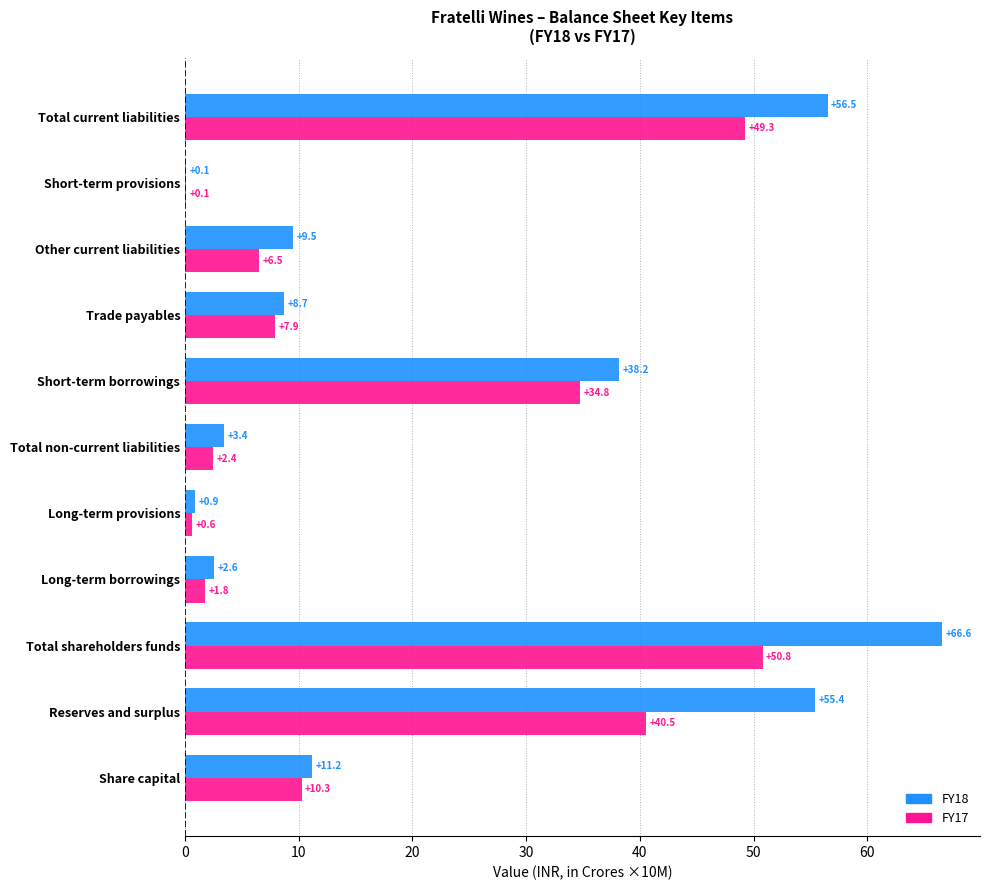

Which category has the highest value across all series?

Total shareholders funds